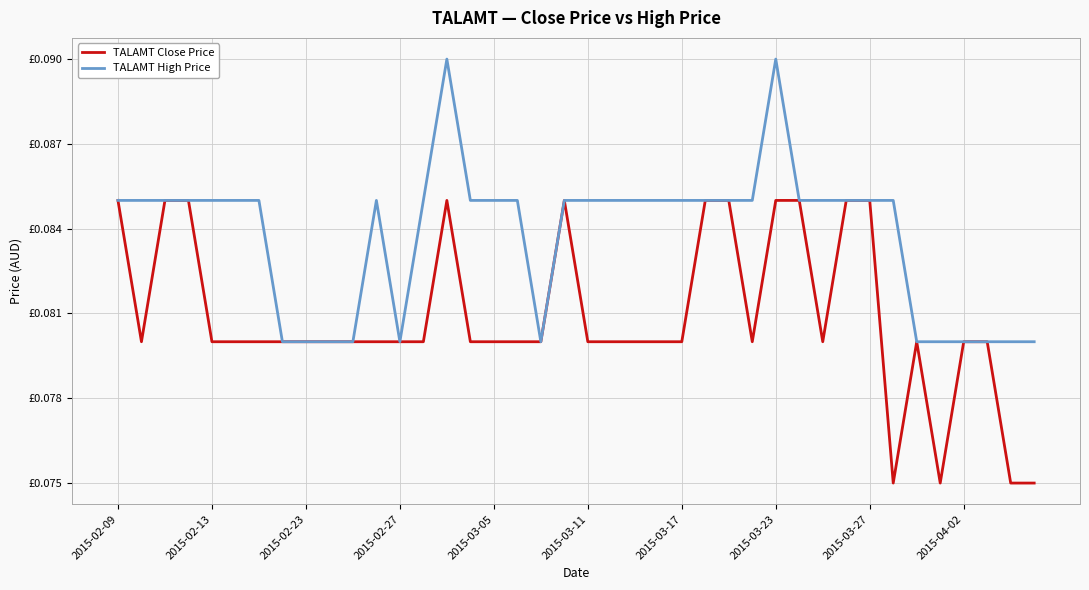

What are all the series names shown in the legend?

TALAMT Close Price, TALAMT High Price